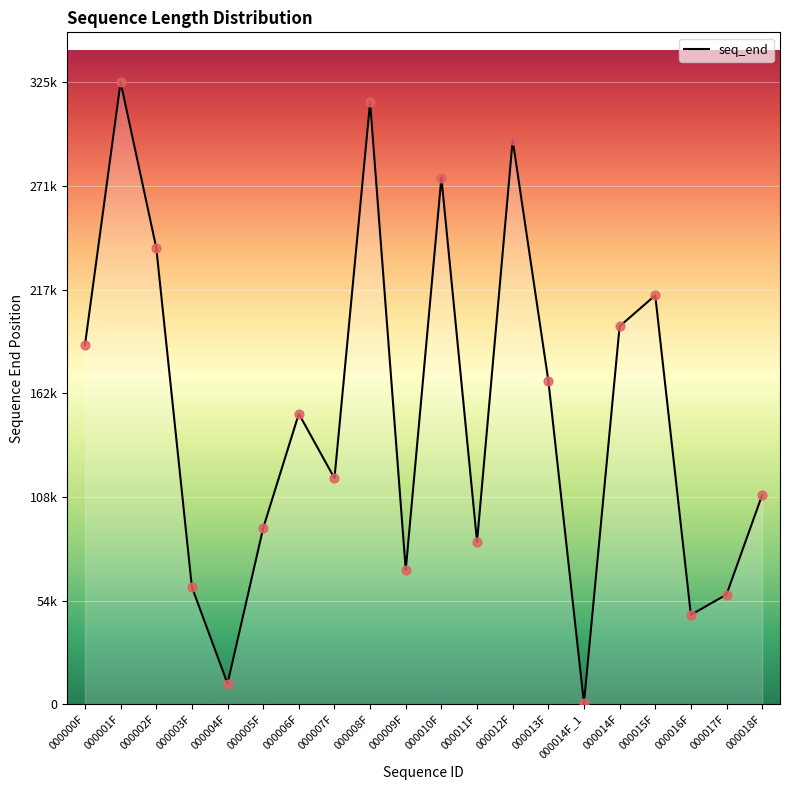

Which has a higher value, 000015F or 000006F?

000015F